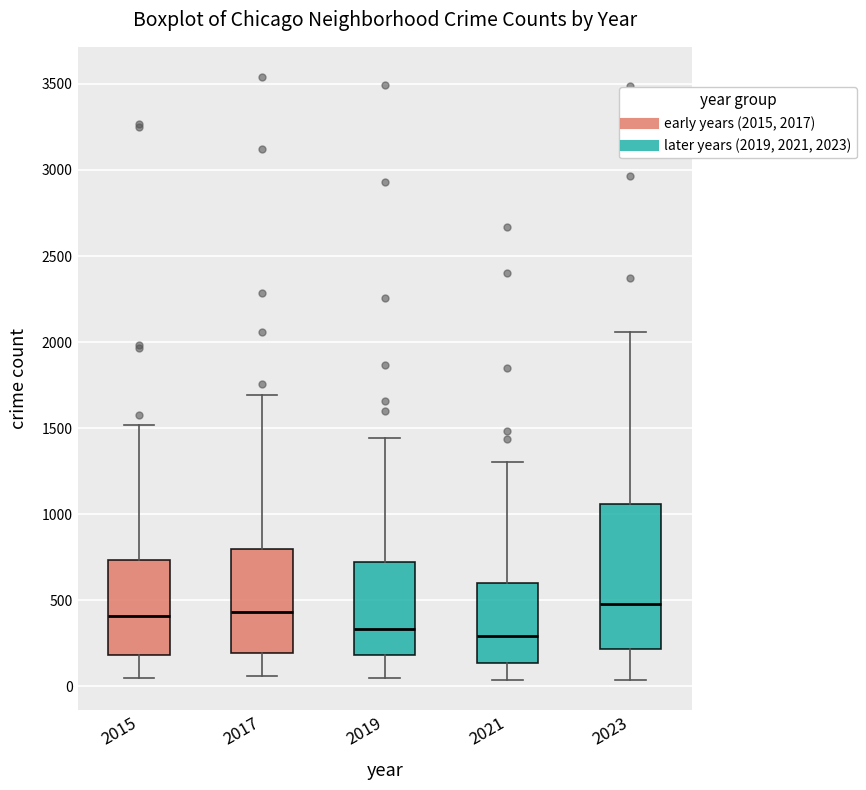

Comparing the boxes themselves (not the whiskers), which one is the tallest?

2023